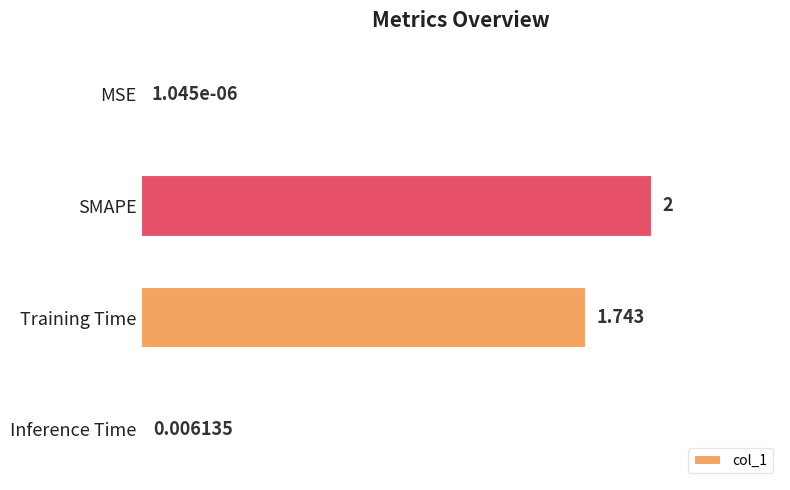

How many data points does each series have?

4